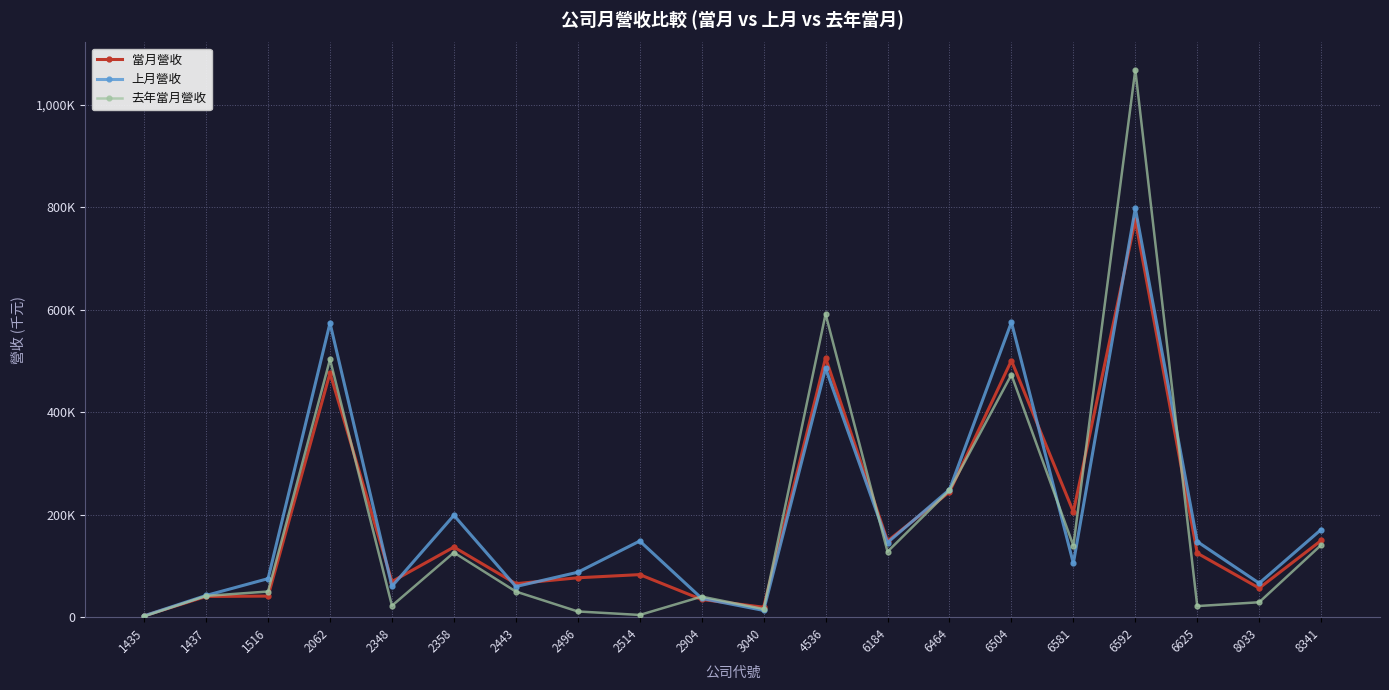

Does the chart have visible grid lines?

Yes